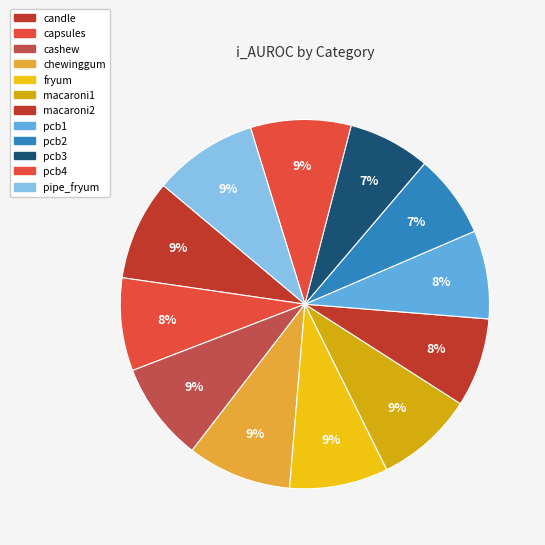

Count the number of slices in the pie.

12